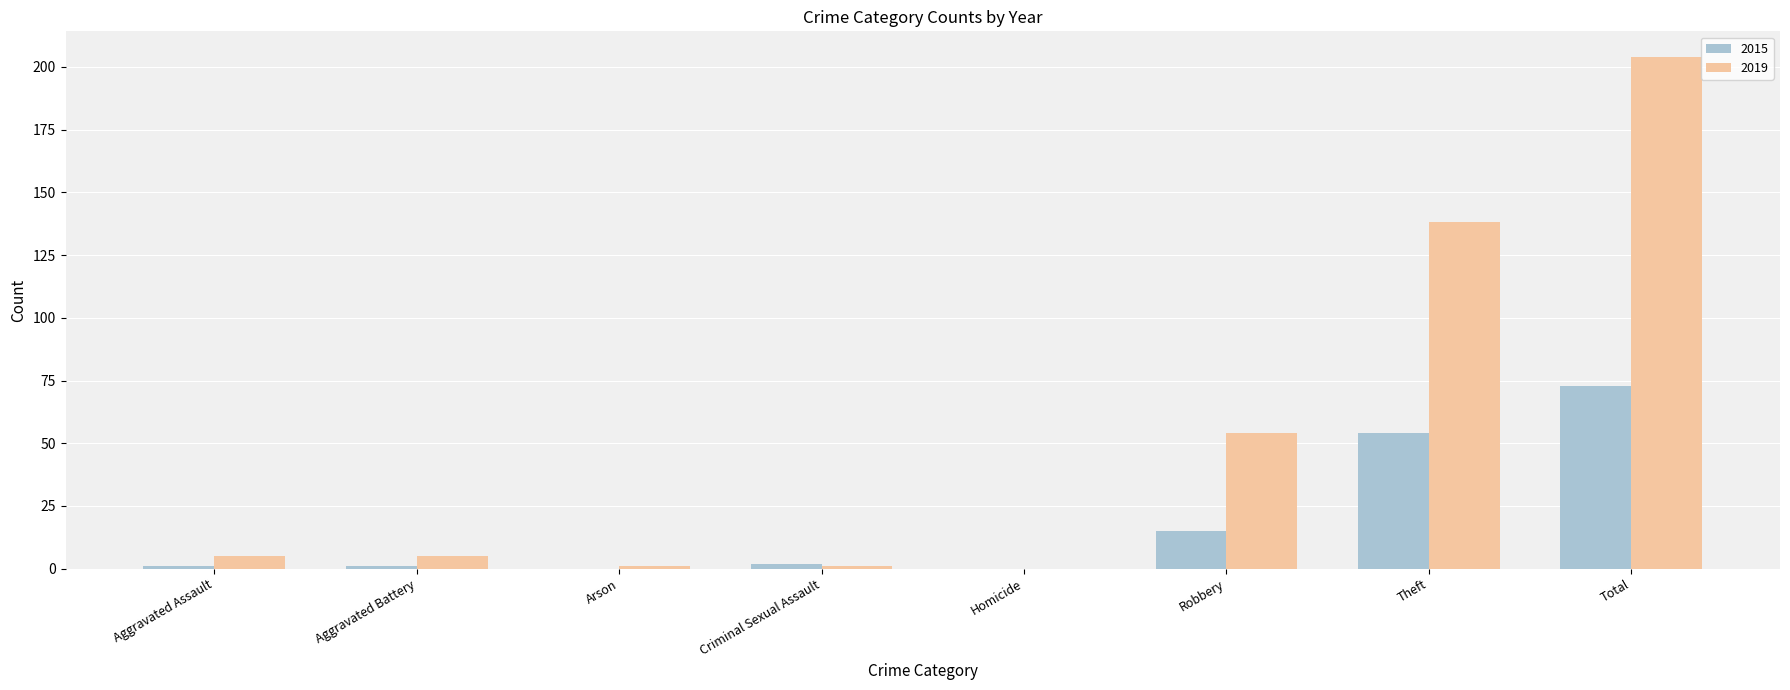

Between Homicide and Robbery, which series saw the biggest shift?

2019